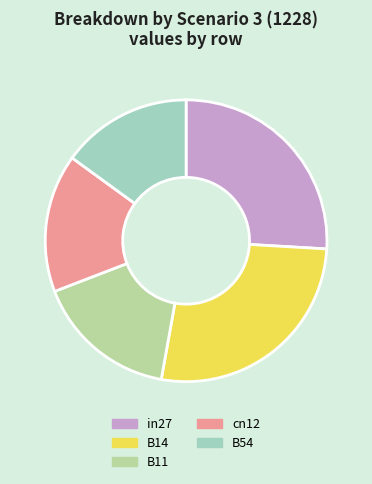

Between B54 and B14, which is larger?

B14